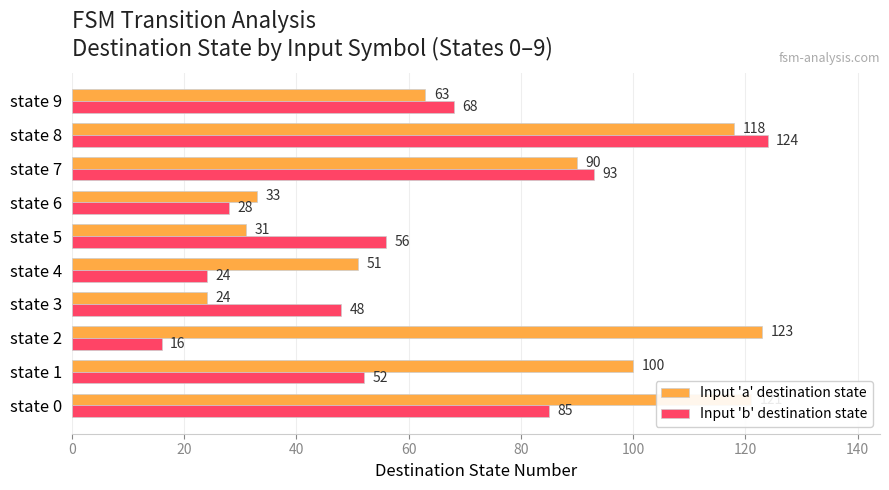

The Input 'b' destination state series shows 48 at state 3. True or false?

True